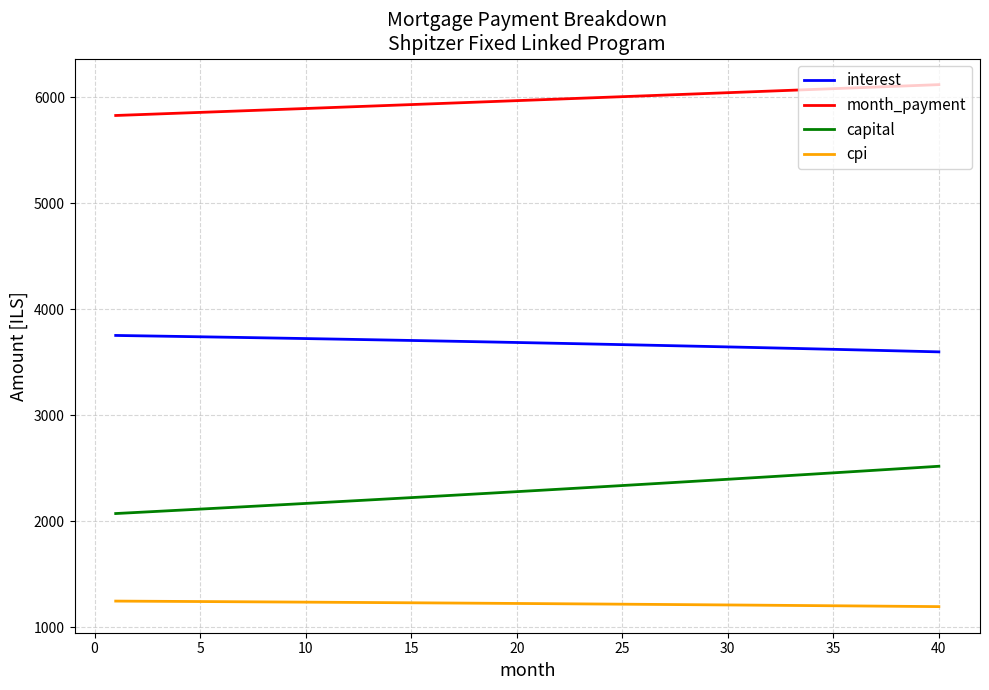

Rank the series by their maximum value, from lowest to highest.

cpi, capital, interest, month_payment